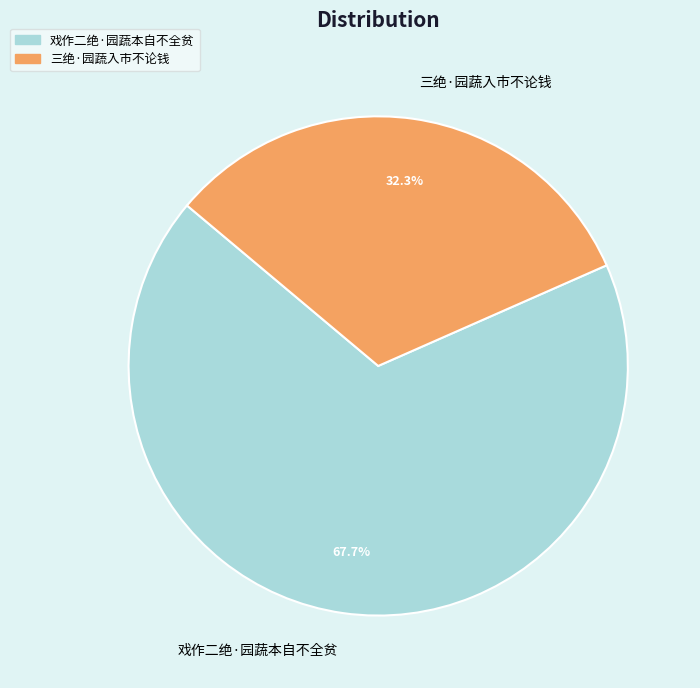

Does any single category account for the majority?

Yes